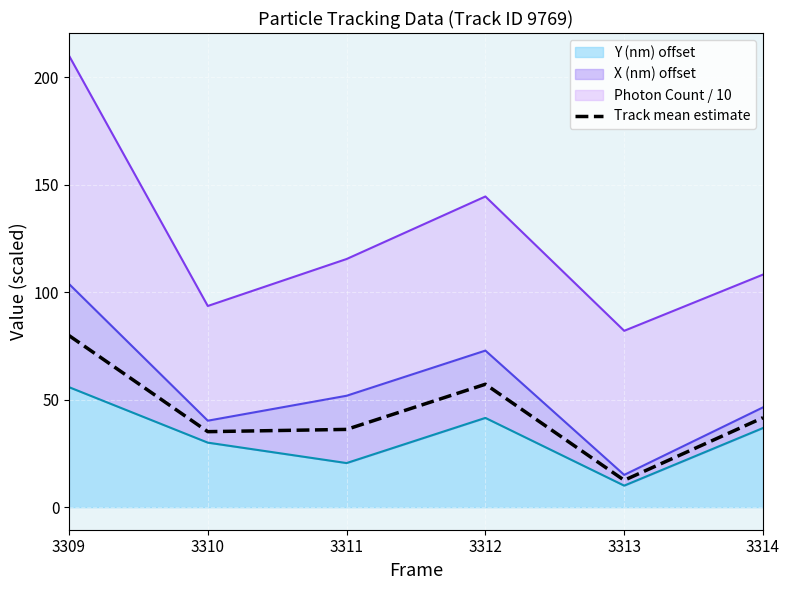

What is the sum of the values at 3312 and 3313?

69.6